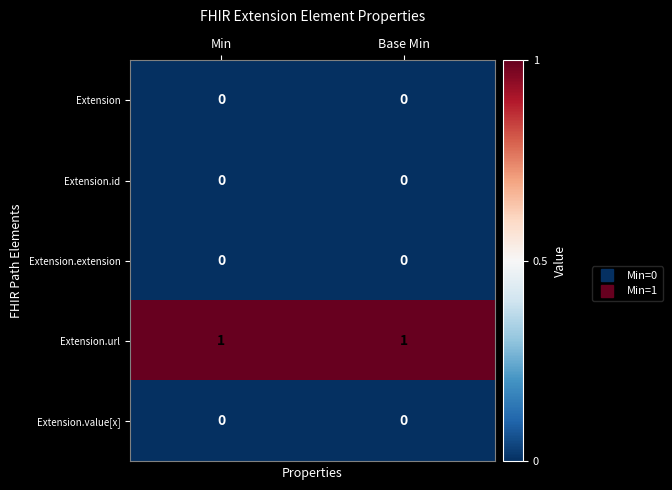

Is the value of Extension.url at Min greater than the value of Extension at Min?

Yes